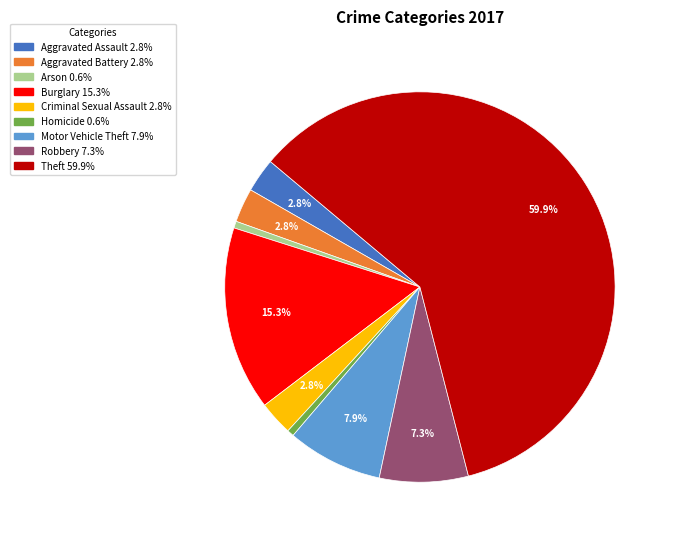

Which category has the biggest portion of the pie?

Theft